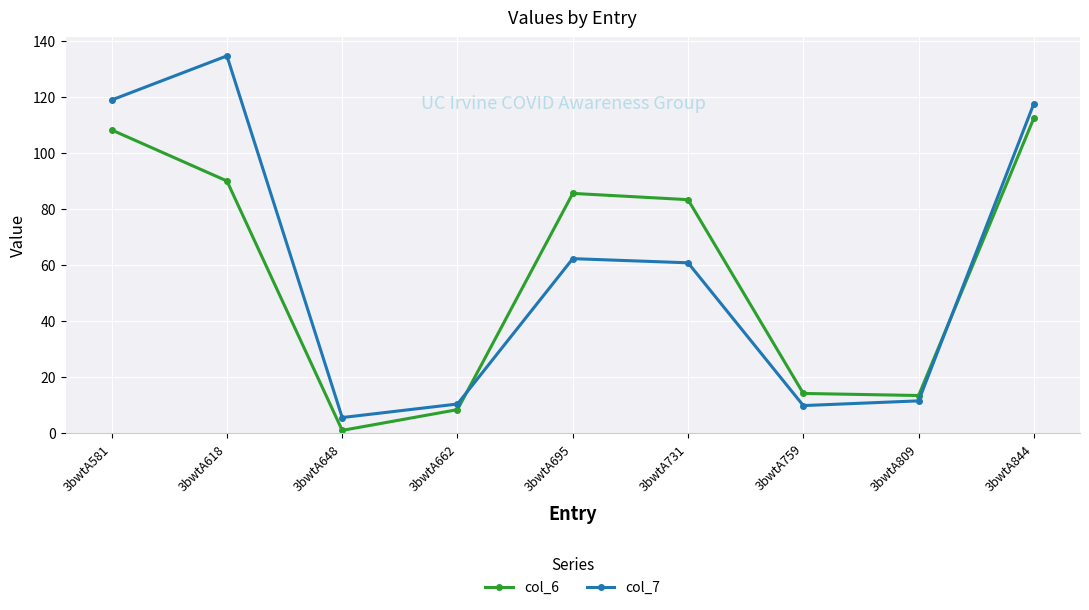

At which label is col_7 closest to 70?

3bwtA695